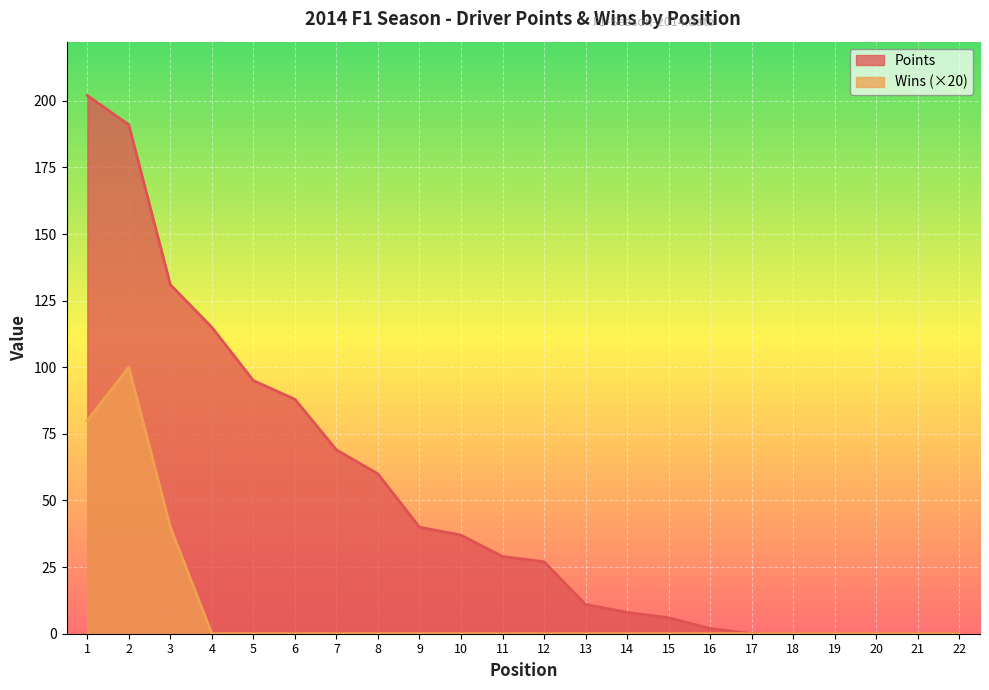

Reading left to right, transcribe all the data shown in this chart.

Points: 202	191	131	115	95	88	69	60	40	37	29	27	11	8	6	2	0	0	0	0	0	0
Wins: 80	100	40	0	0	0	0	0	0	0	0	0	0	0	0	0	0	0	0	0	0	0